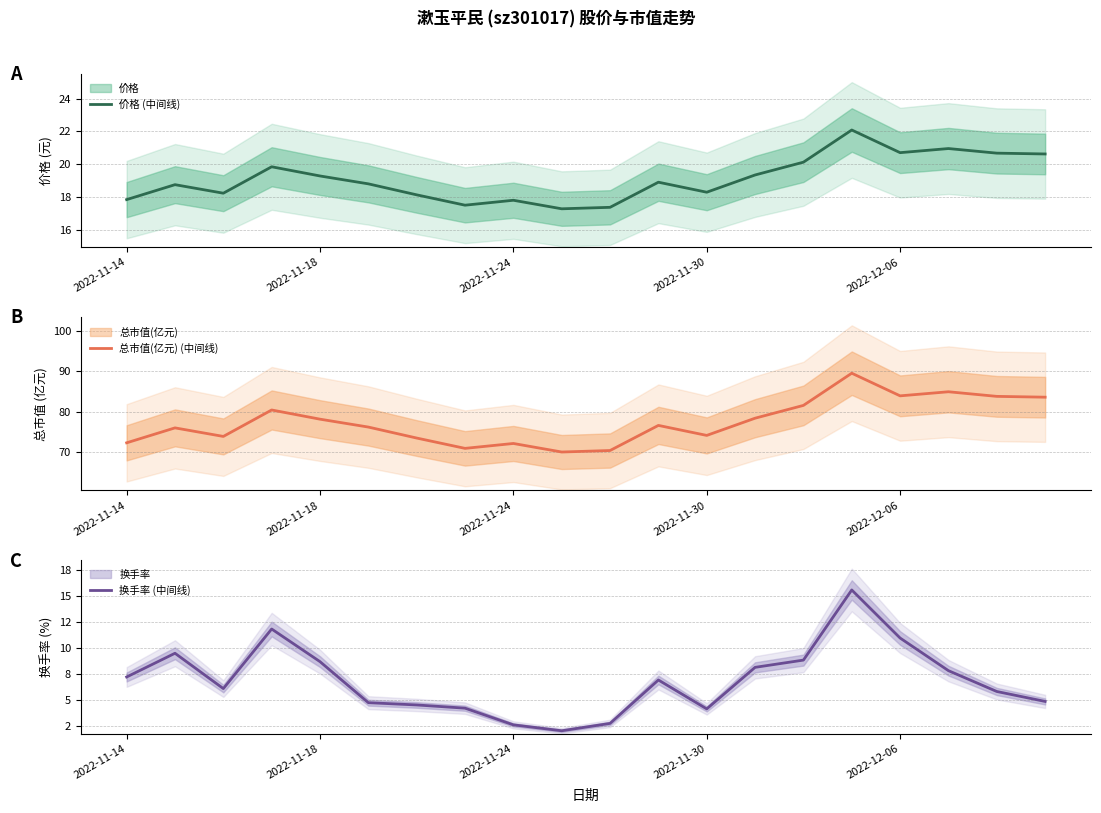

How many categories are shown in the chart?

20